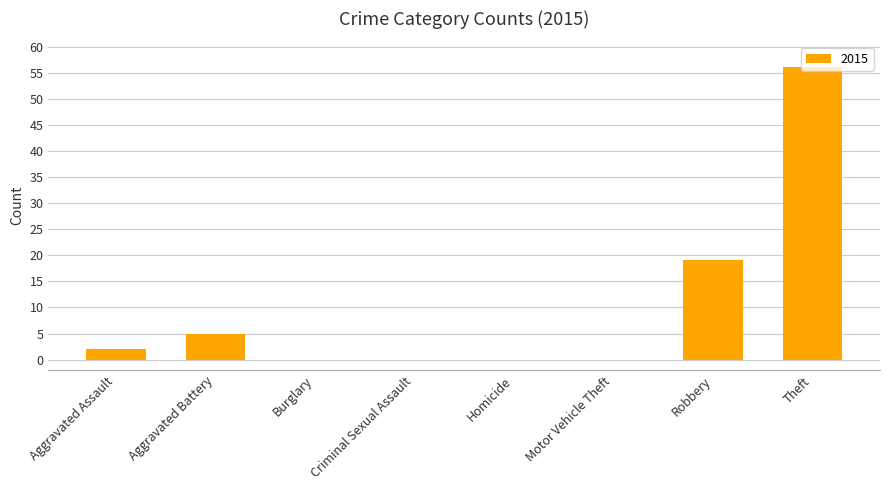

What is the sum of all values?

82